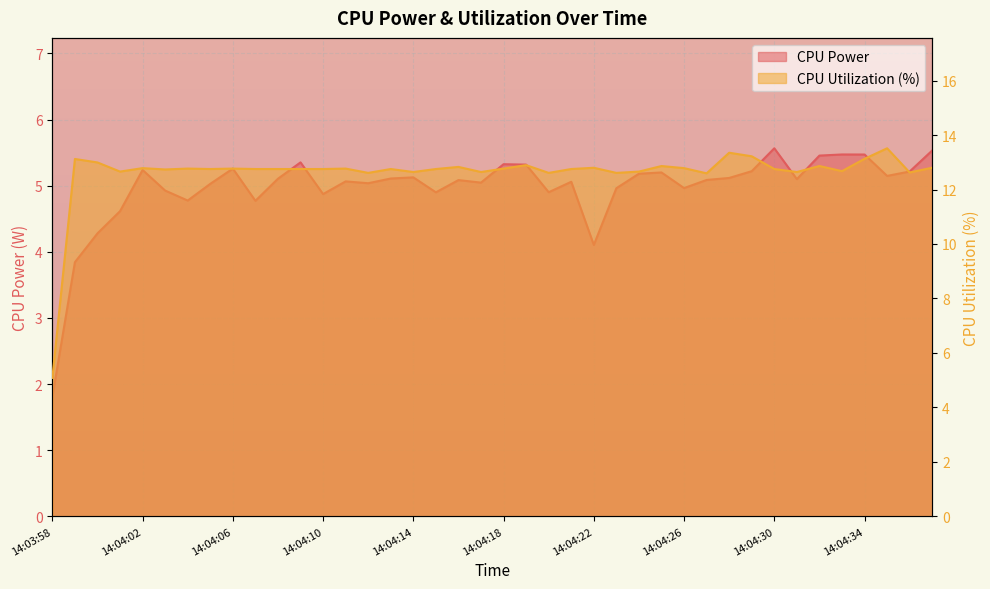

What is the label of the 9th point from the left?

14:04:06